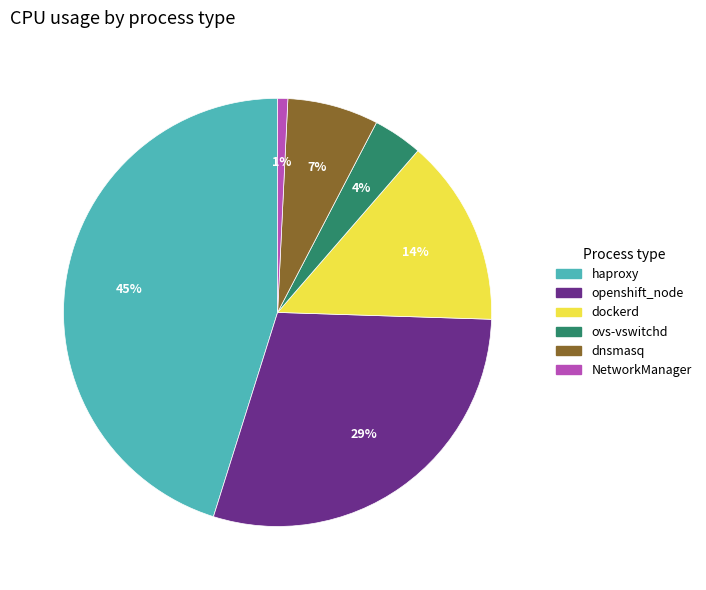

True or false: NetworkManager accounts for 1% of the total.

True